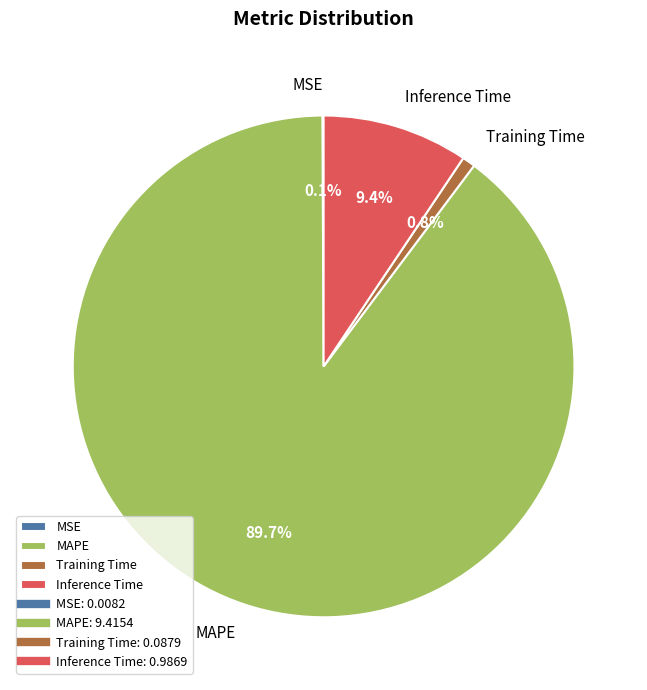

To the nearest percent, what percentage of the pie is MAPE?

90%